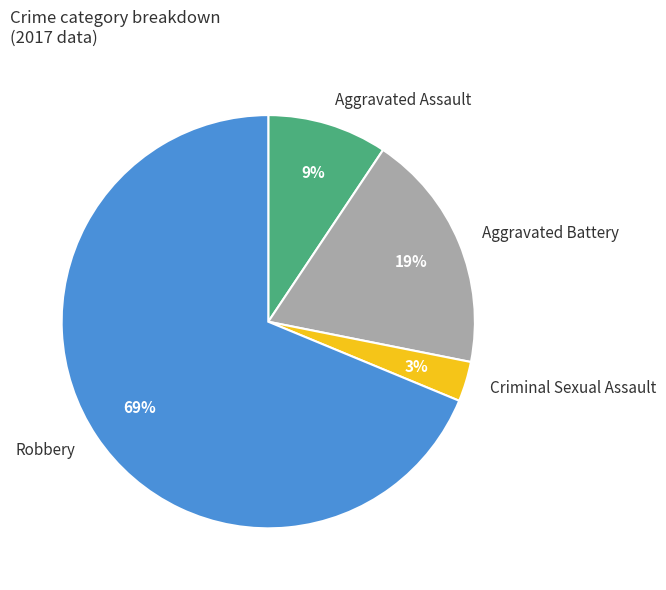

To the nearest percent, what portion does Robbery represent?

69%